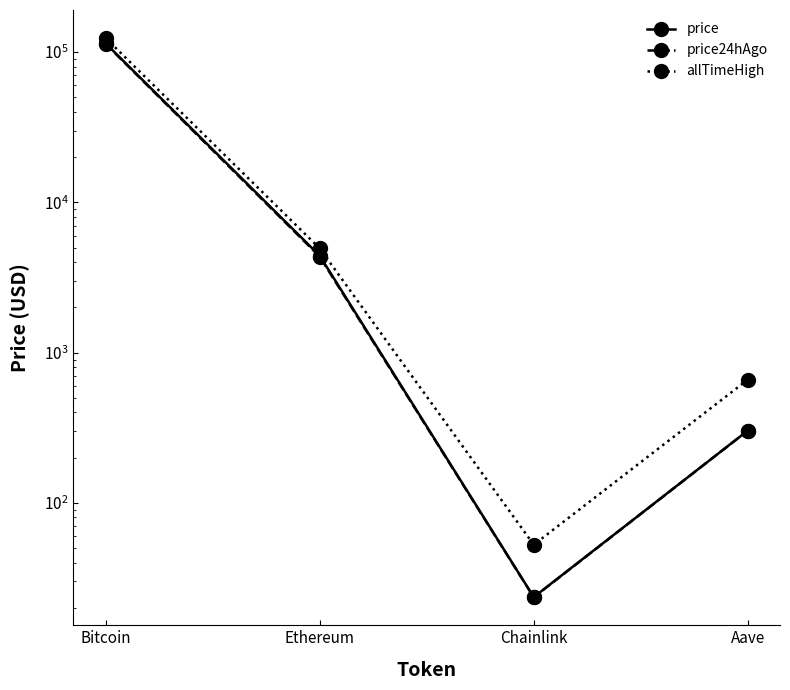

Does the chart have visible grid lines?

No